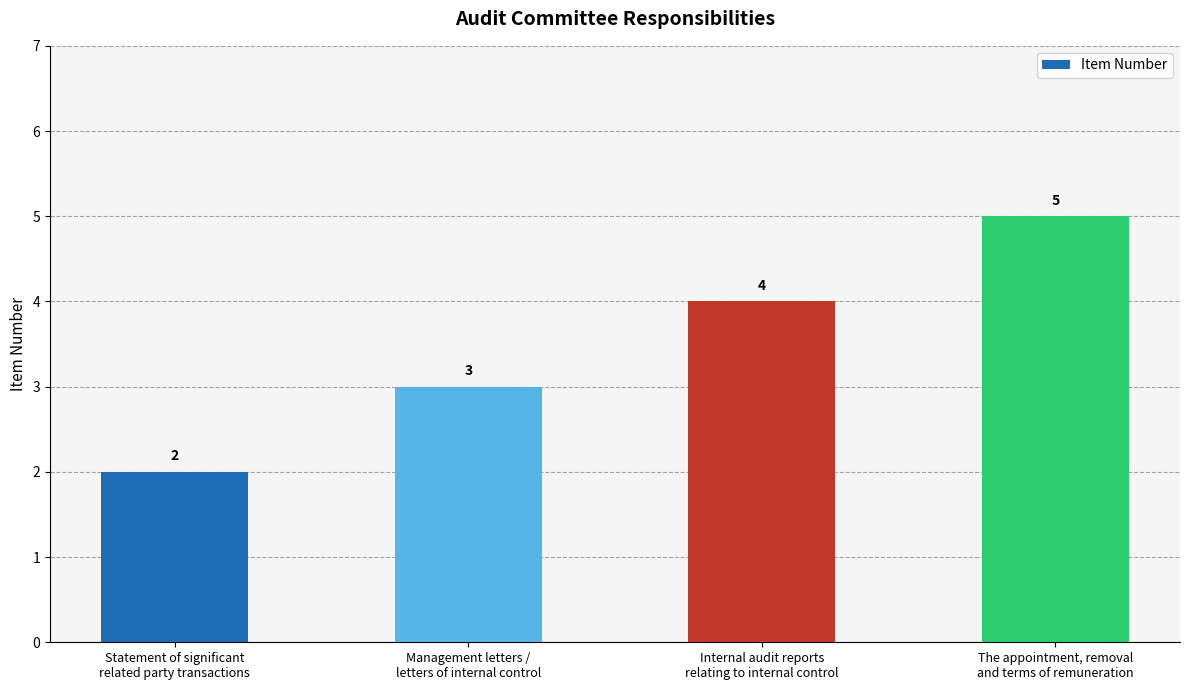

What is the average value?

4